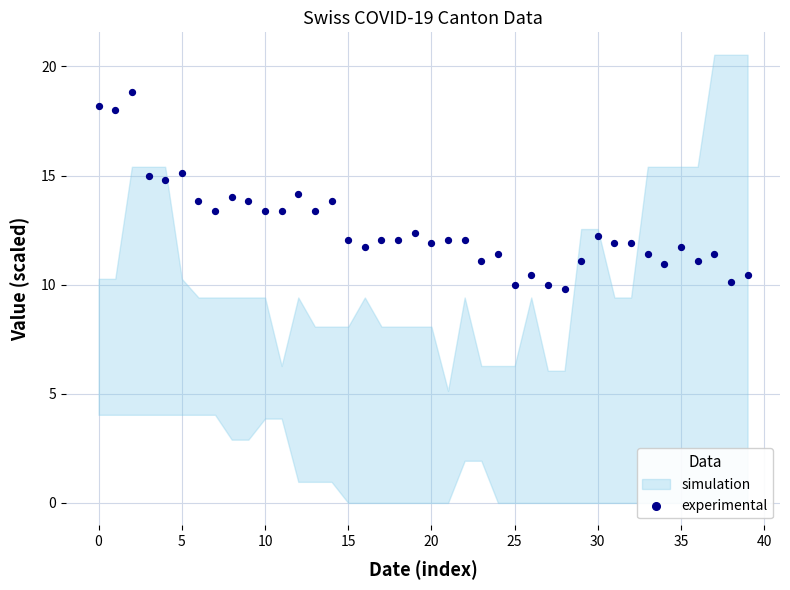

What is the range of Y values (max minus min)?

9.0